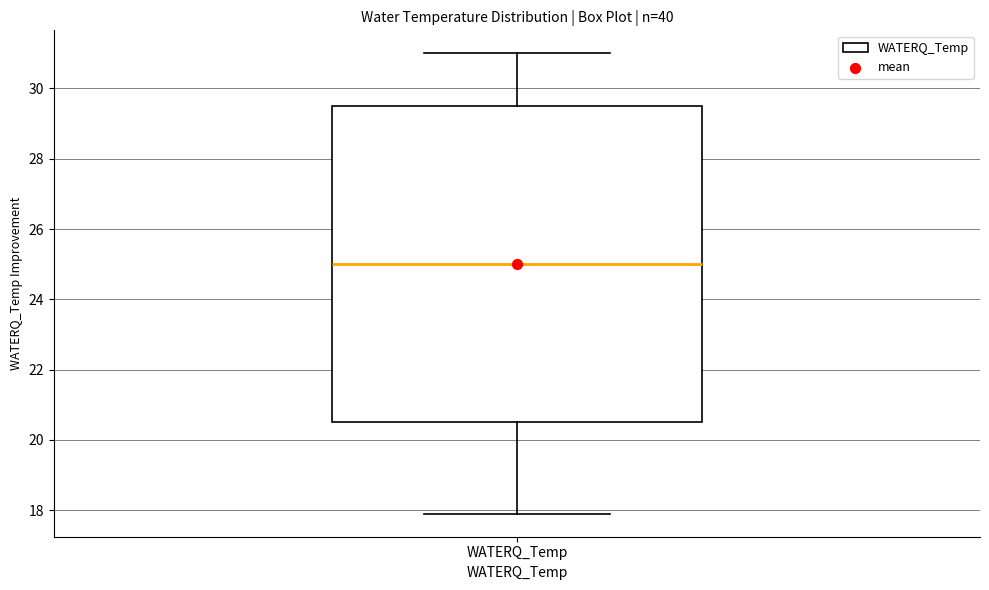

Transcribe this box plot: give where the median line is, the range the box spans, and where the two whiskers end, as read against the y-axis. The values are not printed on the chart, so give them approximately, as read against the axis.

median 25.0, box 20.6 to 29.6, whiskers 18.0 to 31.0